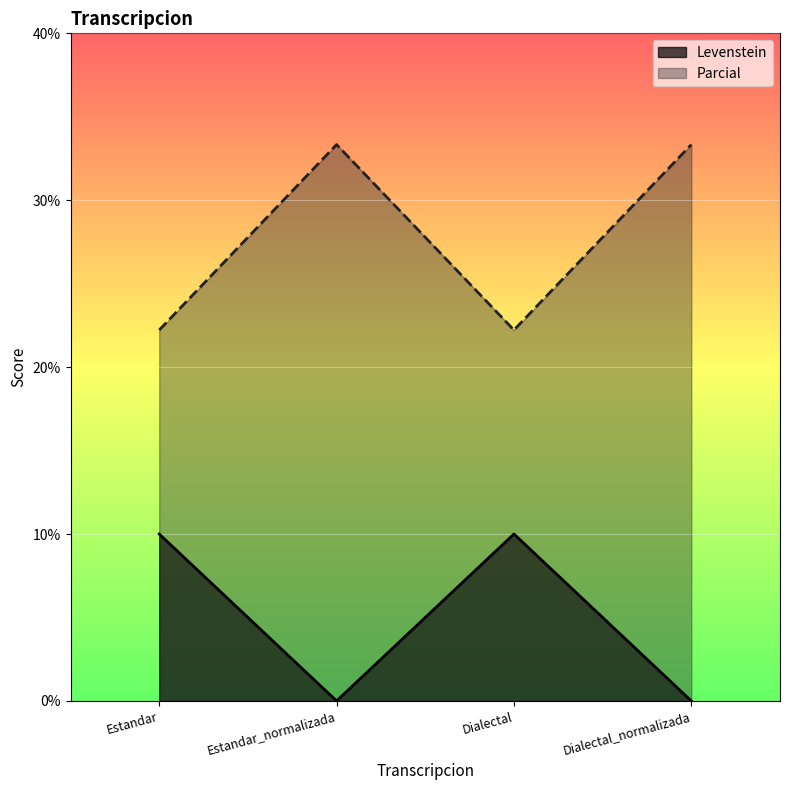

Count the number of data series in this chart.

2